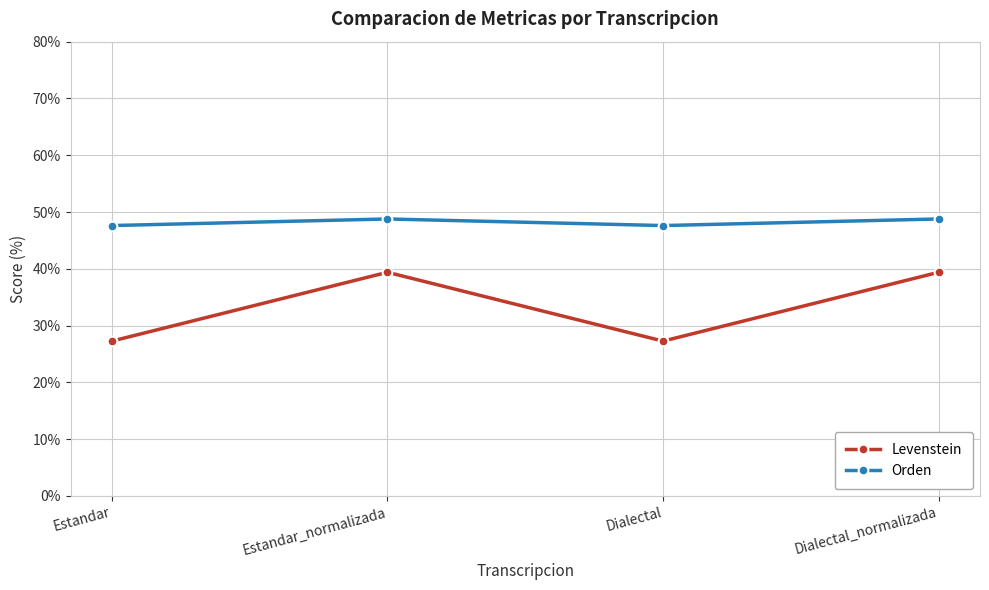

What position from the right is Estandar?

4